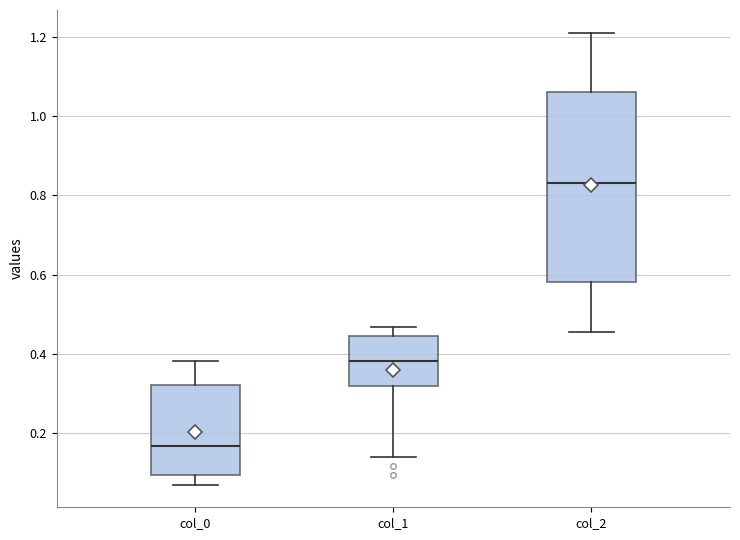

Which box has the highest median line?

col_2